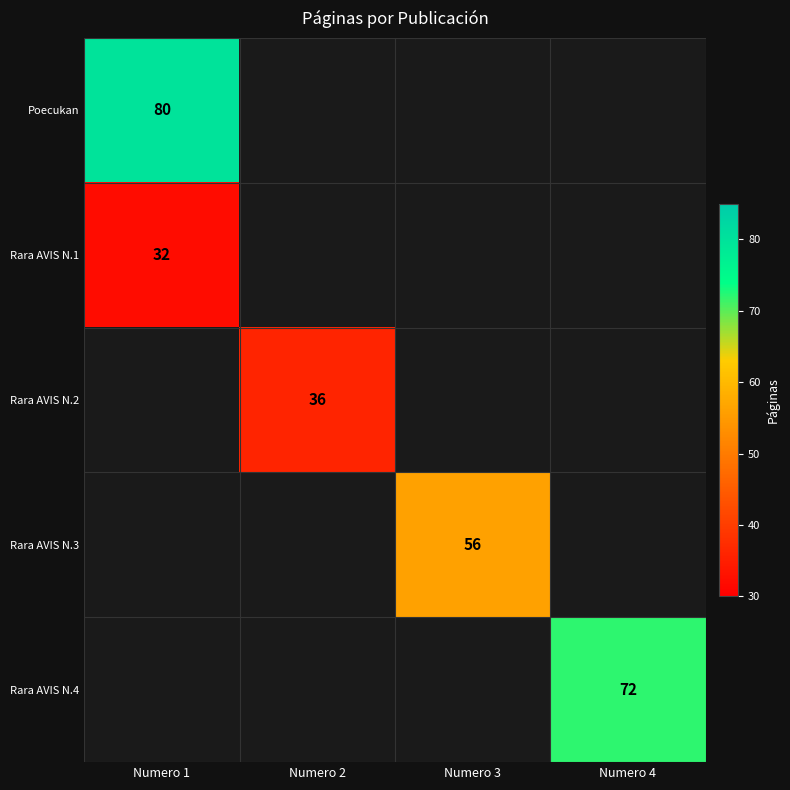

The Rara AVIS N.4 series shows 115 at Numero 4. True or false?

False